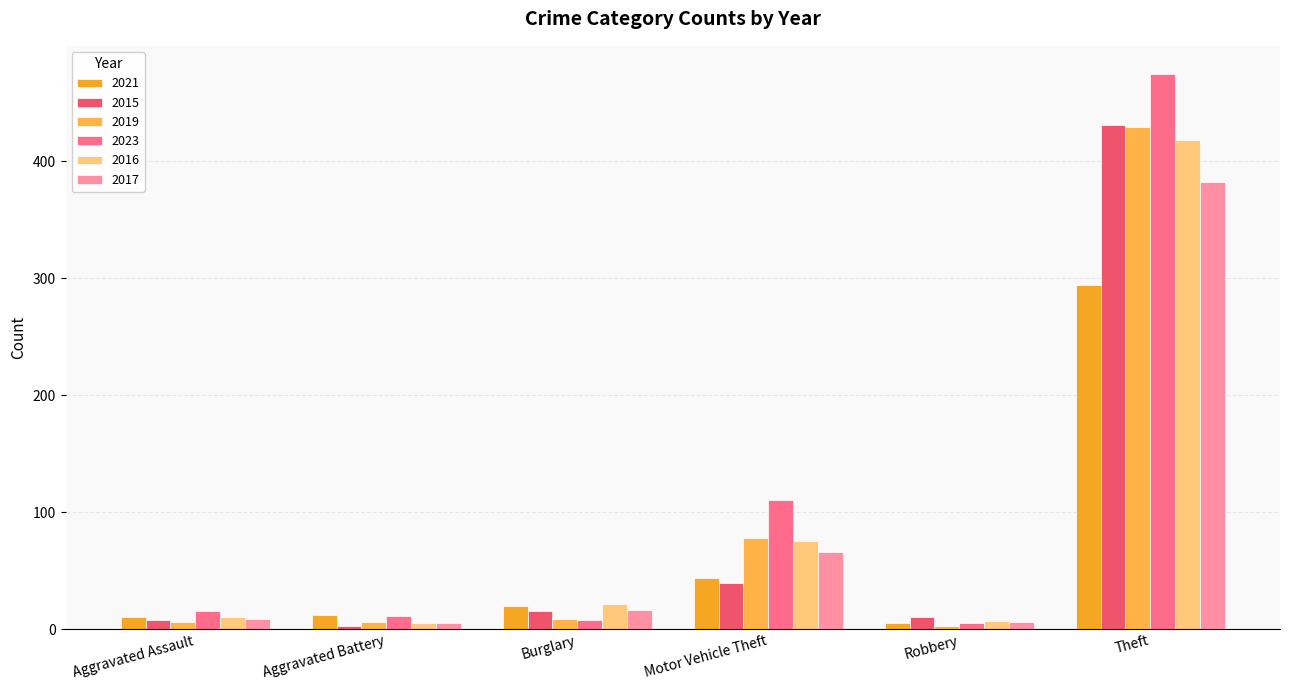

What is the highest value of the 2023 series?

475